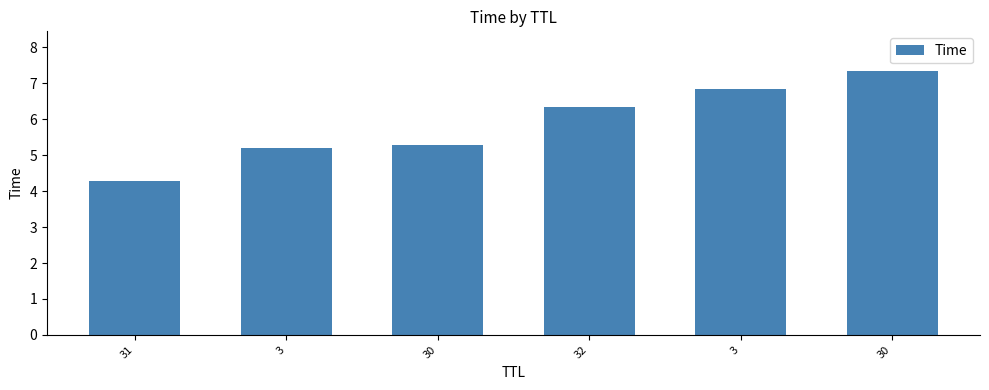

At which label does the data first exceed 6?

32